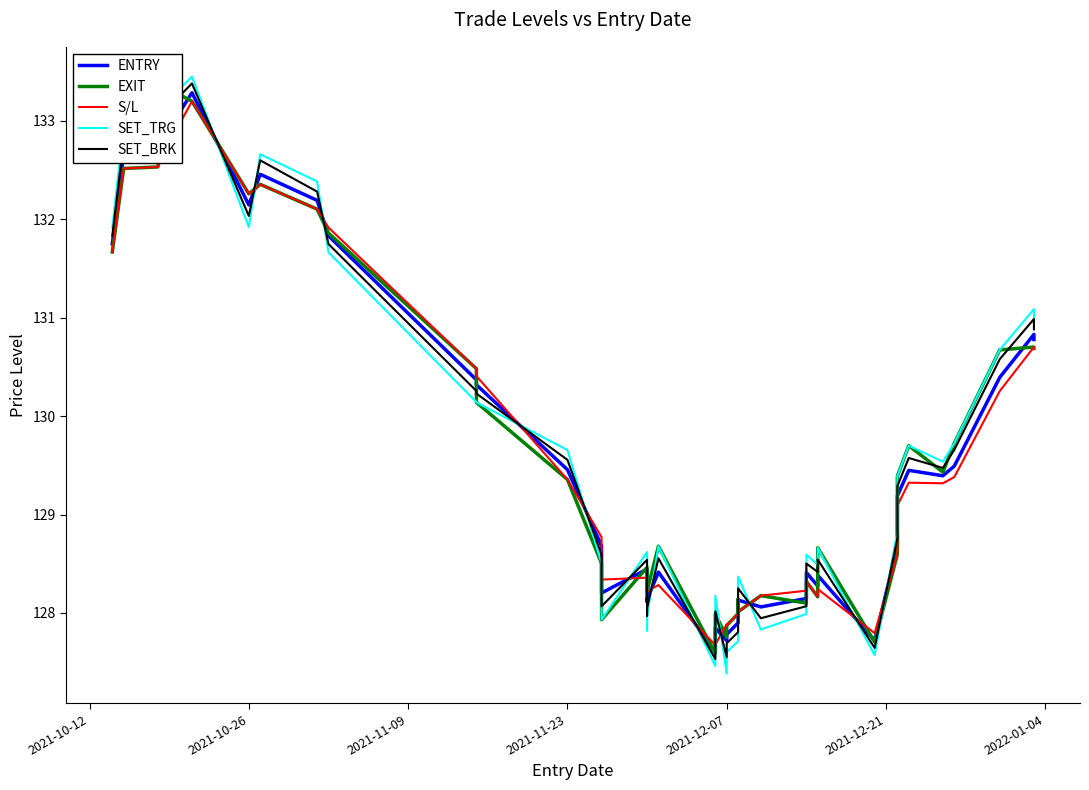

Is this an area chart (filled region under the line)?

No